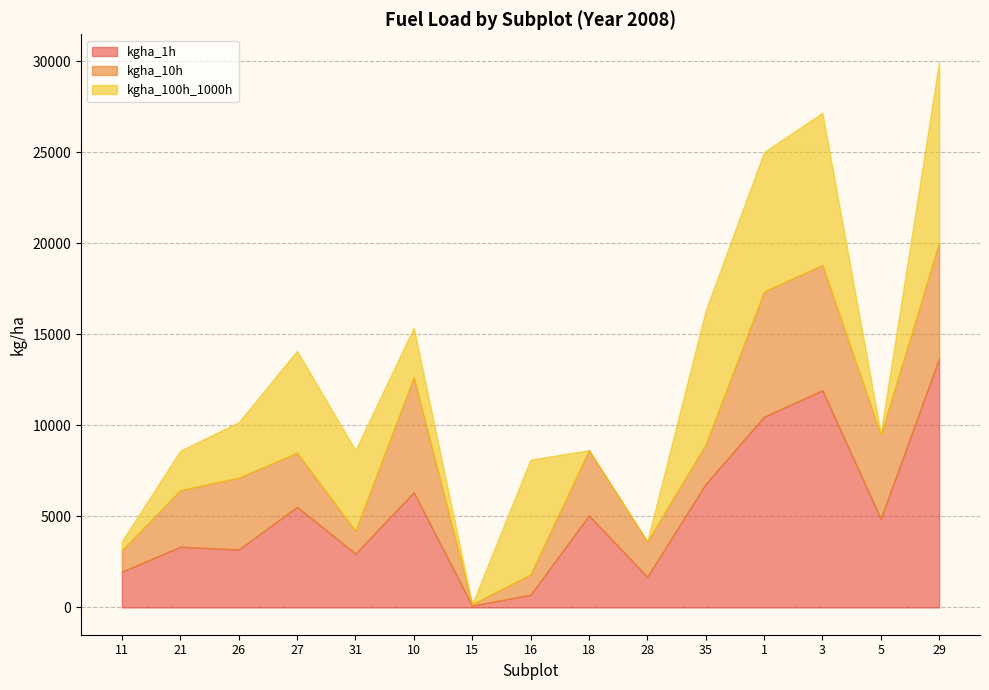

What is the value of the kgha_100h_1000h point at the 2nd from the left?

2166.2